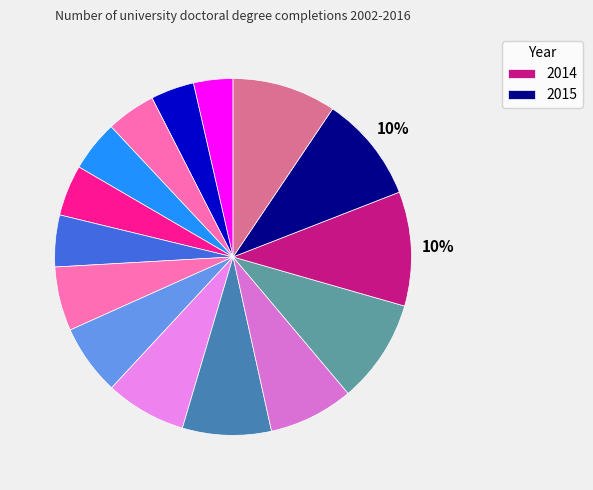

How many slices are in this pie chart?

15